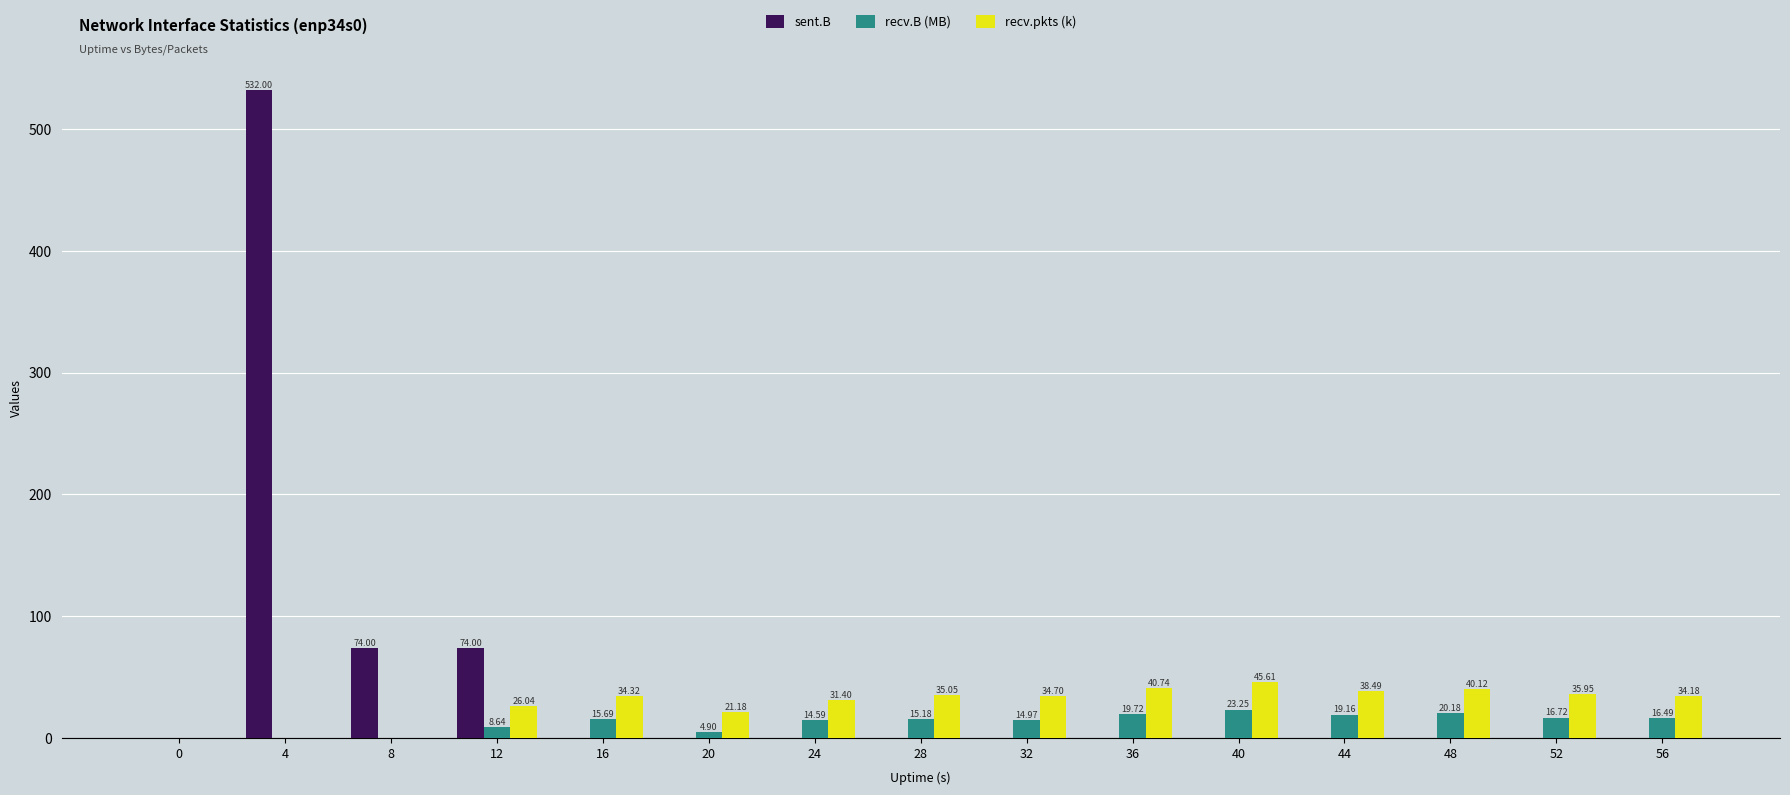

What is the sum of the recv.B (MB) values at 8 and 24?

14.6